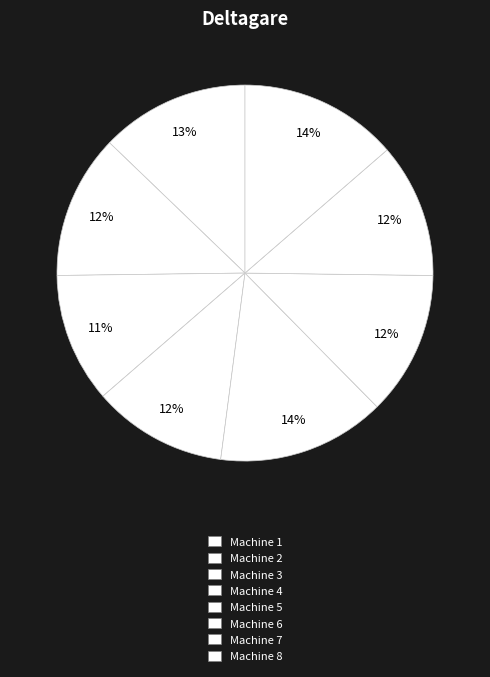

To the nearest percent, what portion does Machine 4 represent?

12%